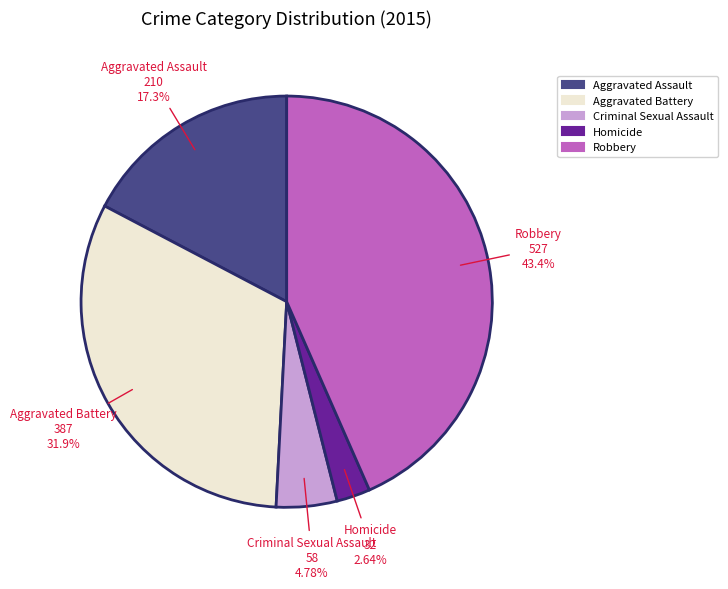

Is it true that Aggravated Assault is 17% of the pie?

True